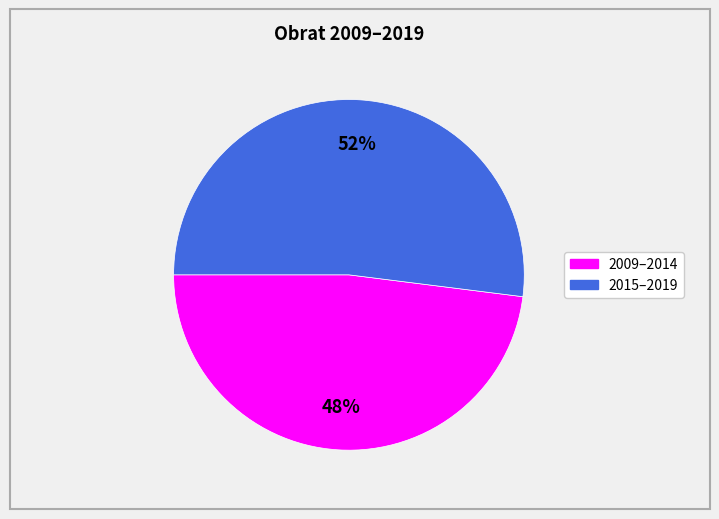

To the nearest percent, what is the difference between the largest and smallest slice percentages?

4%